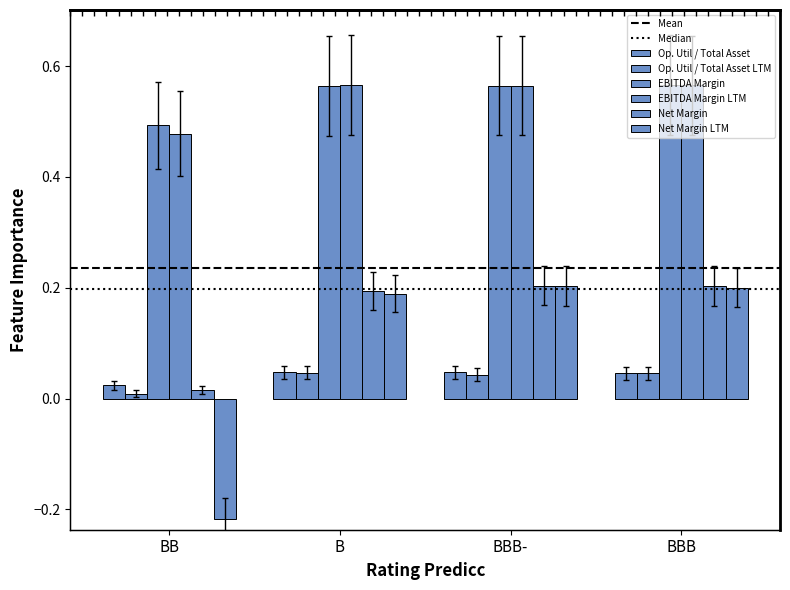

How many bars are there in each group?

6